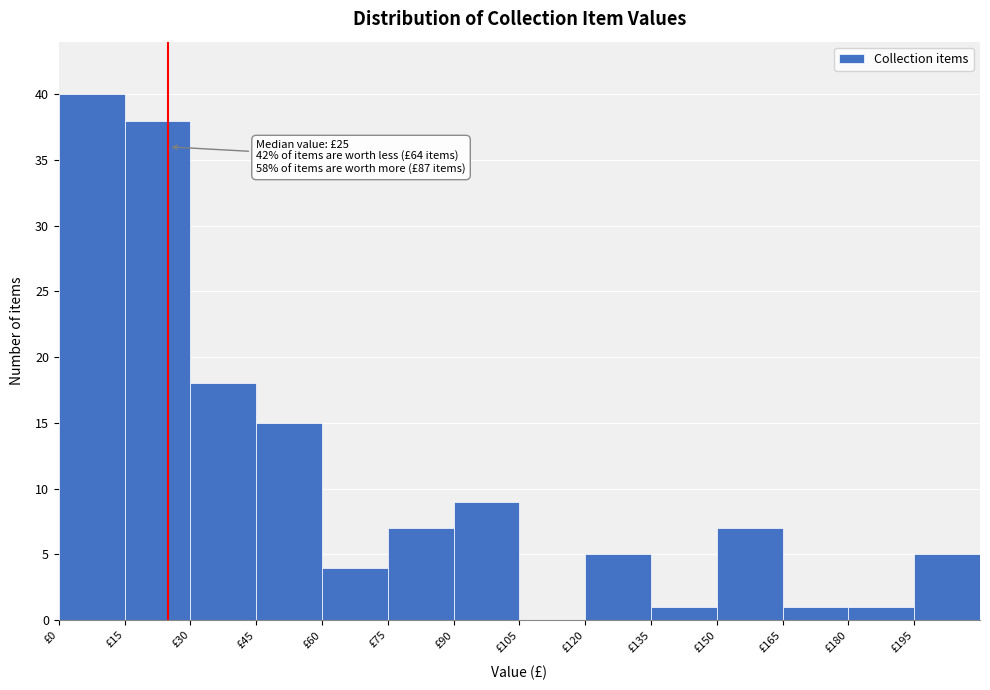

Over which range of the x-axis is the bar tallest?

0 to 15